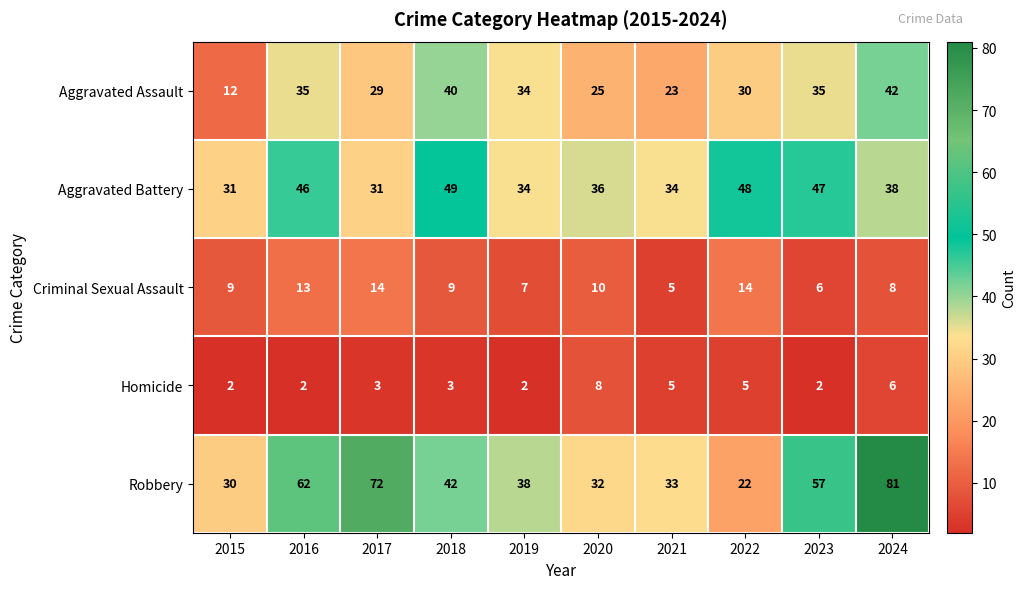

Rank the series at 2015 from highest to lowest value.

Aggravated Battery, Robbery, Aggravated Assault, Criminal Sexual Assault, Homicide